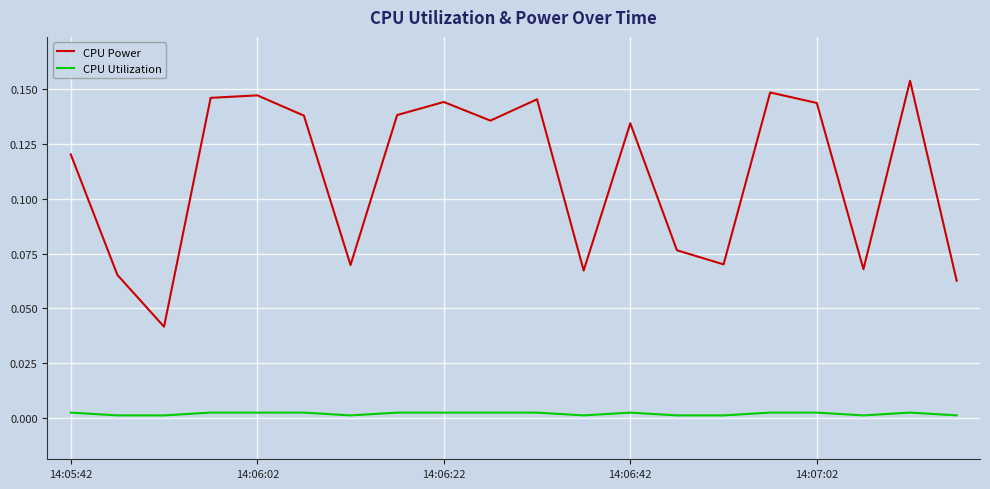

Which series has the largest range (max minus min)?

CPU Power